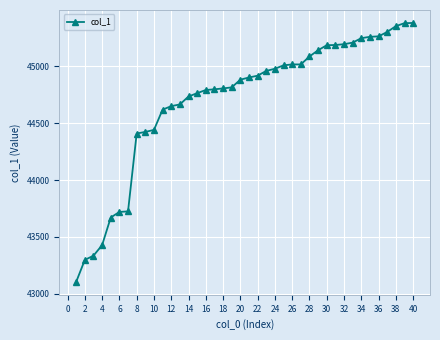

What is the sum of all values?

1788075